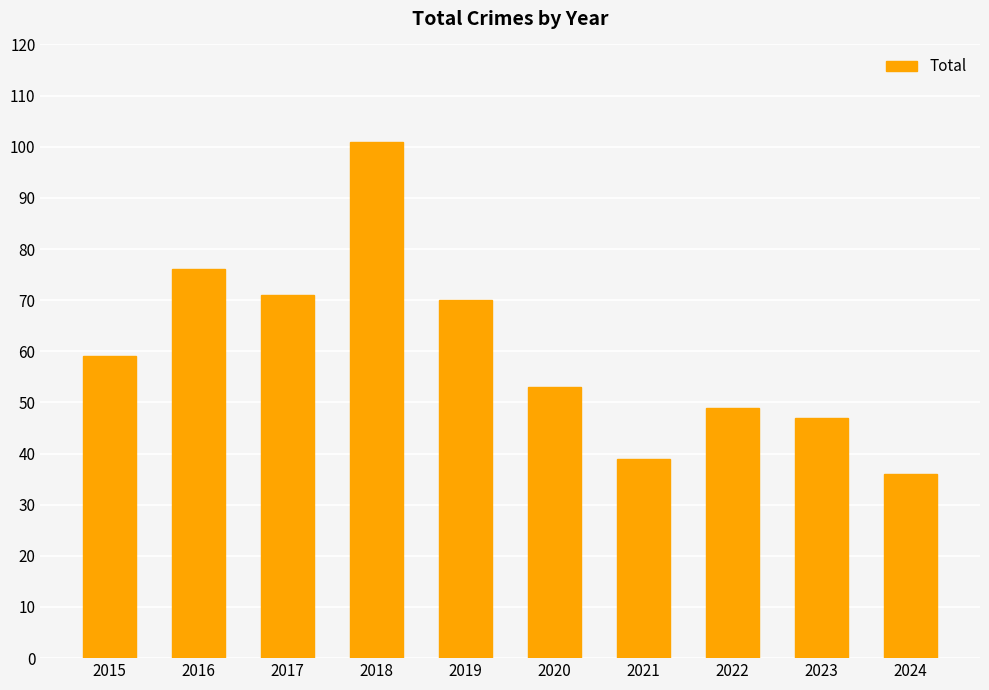

The chart shows a value of 36 at 2024. True or false?

True